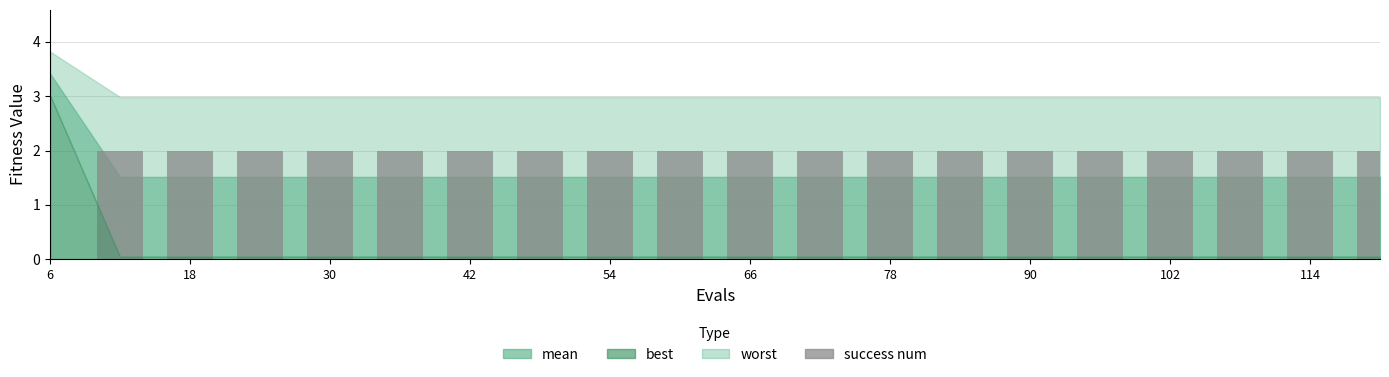

What is the sum of all values?

38